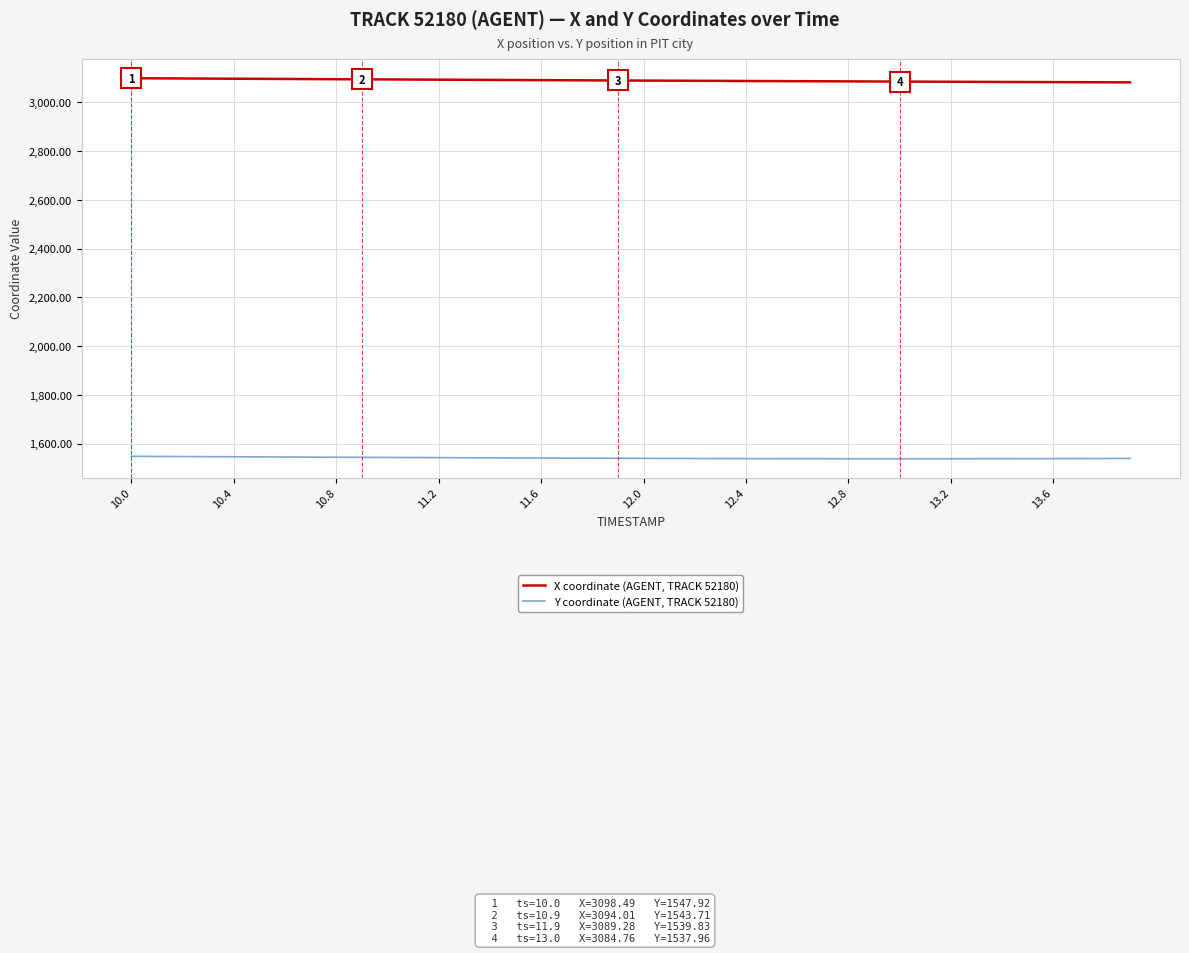

What is the highest value of the Y coordinate (AGENT, TRACK 52180) series?

1547.9